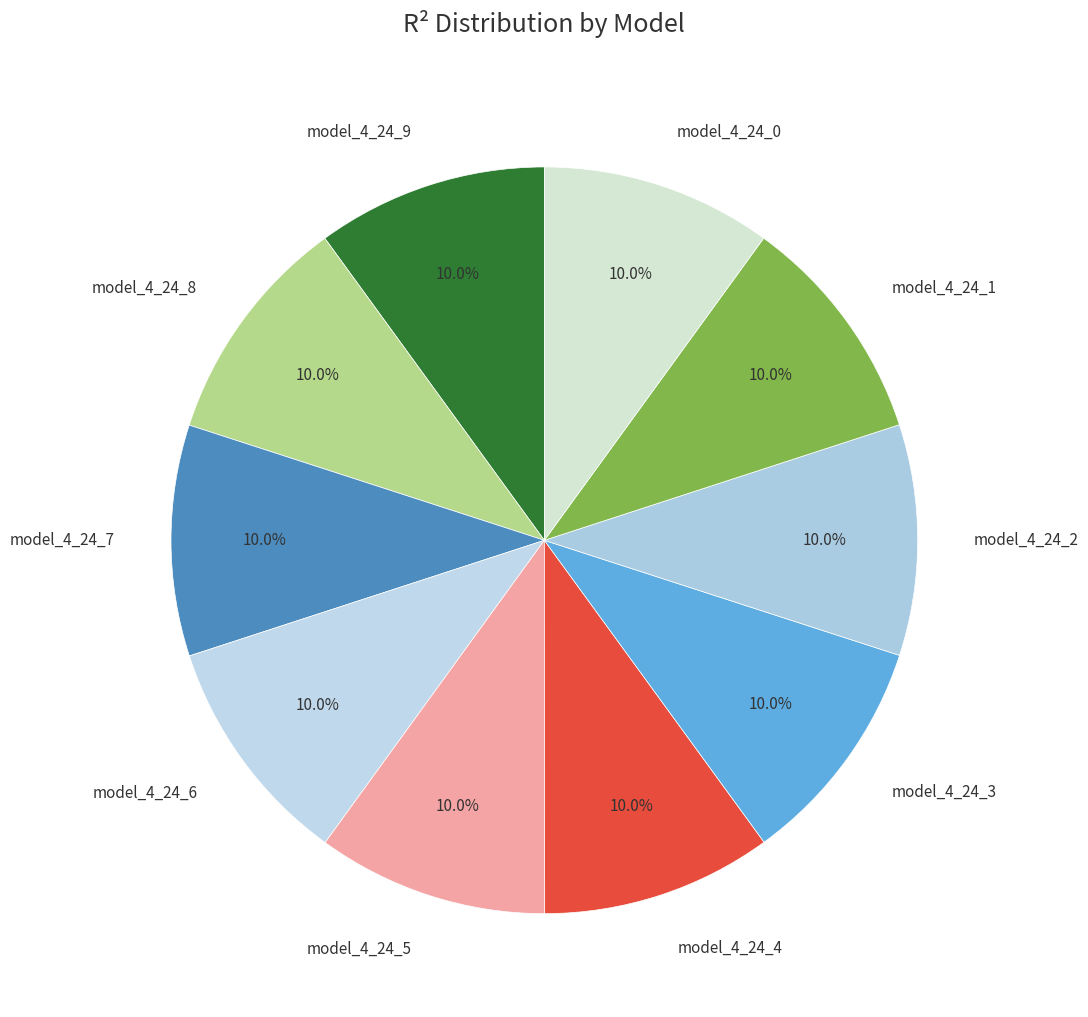

What percentage do model_4_24_7 and model_4_24_9 together represent?

20.0%